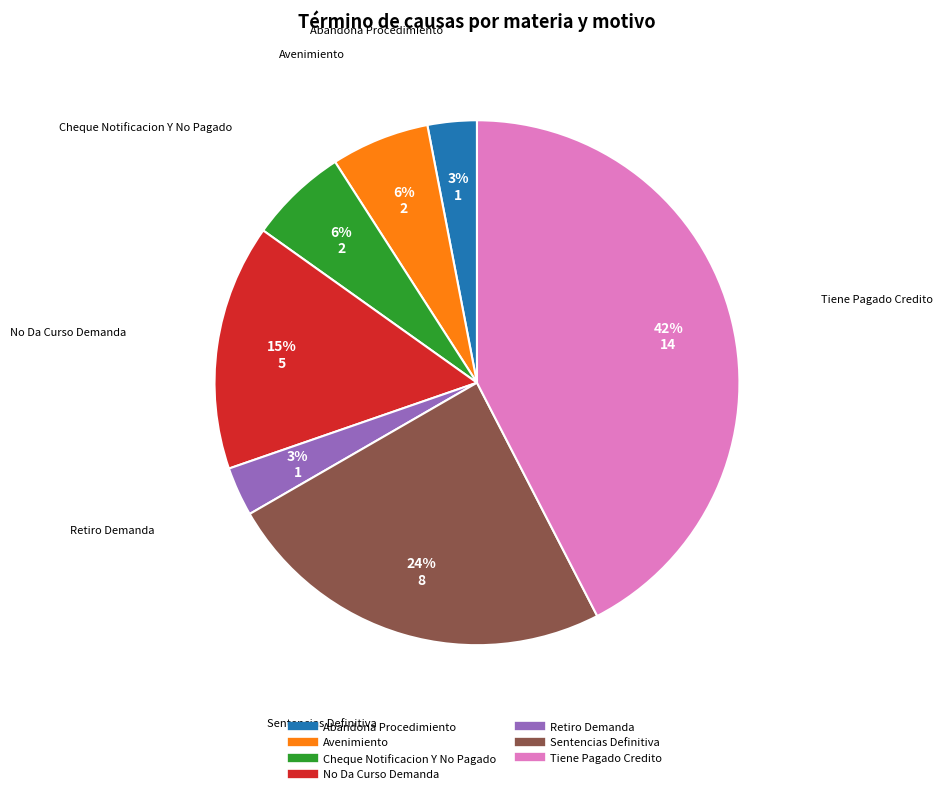

To the nearest percent, what is the average slice percentage?

14%